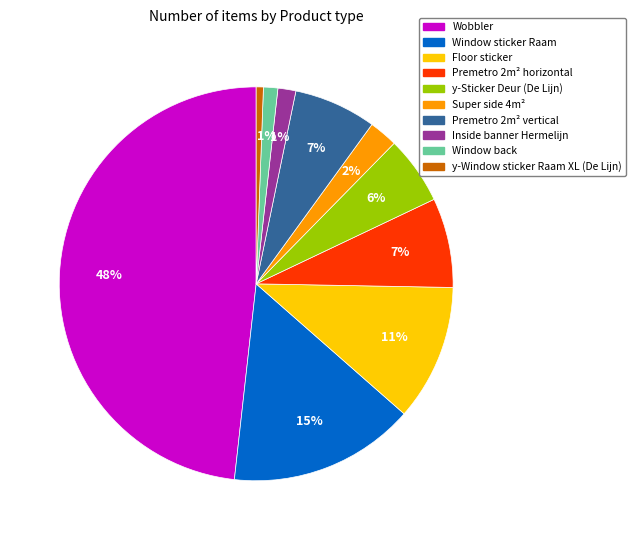

What percentage is the Wobbler slice, to the nearest percent?

48%